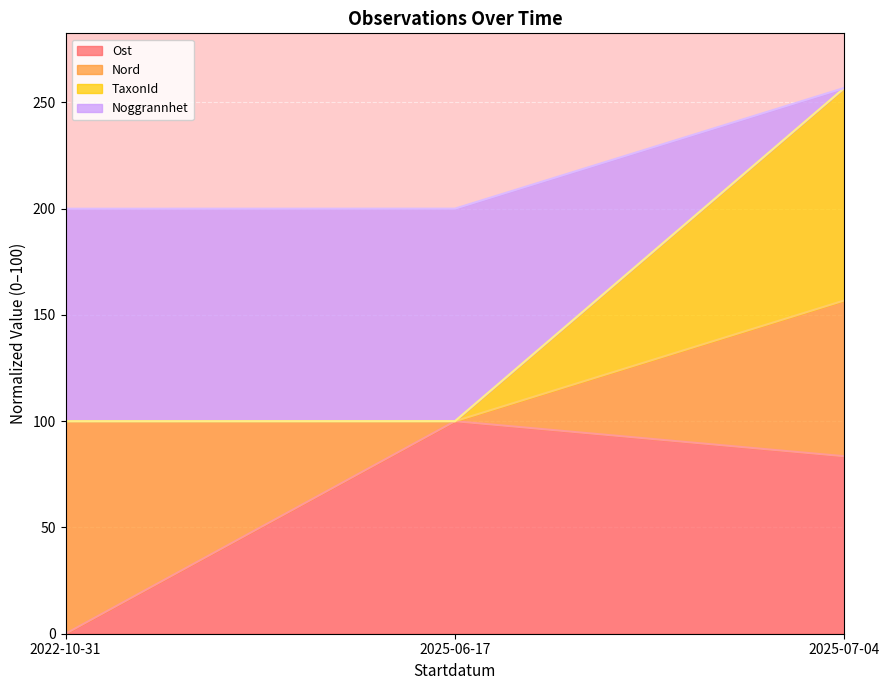

The value of Ost at 2025-07-04 is 112.5. True or false?

False